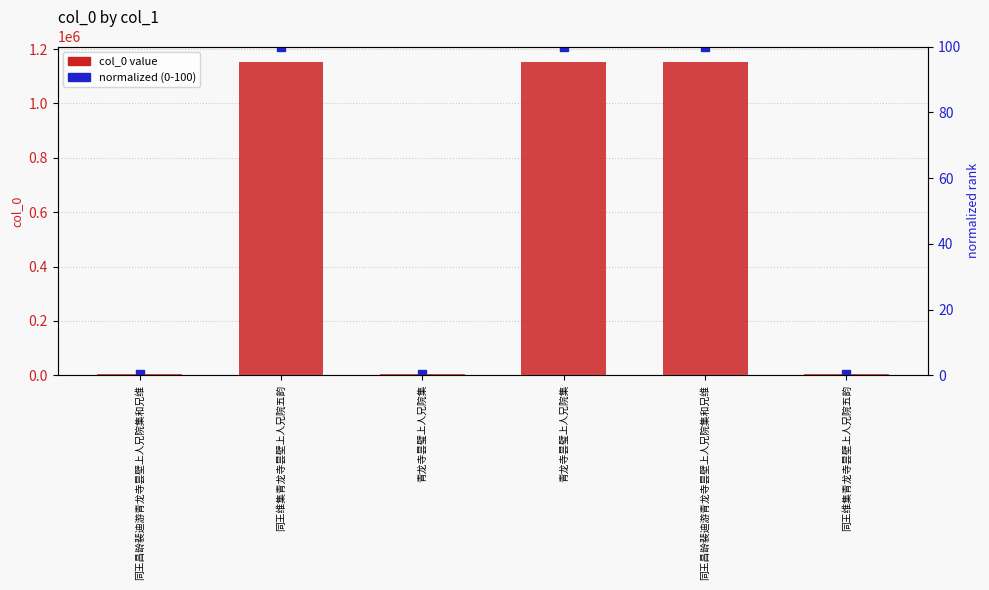

How many data points in normalized (0-100) are above 99?

3